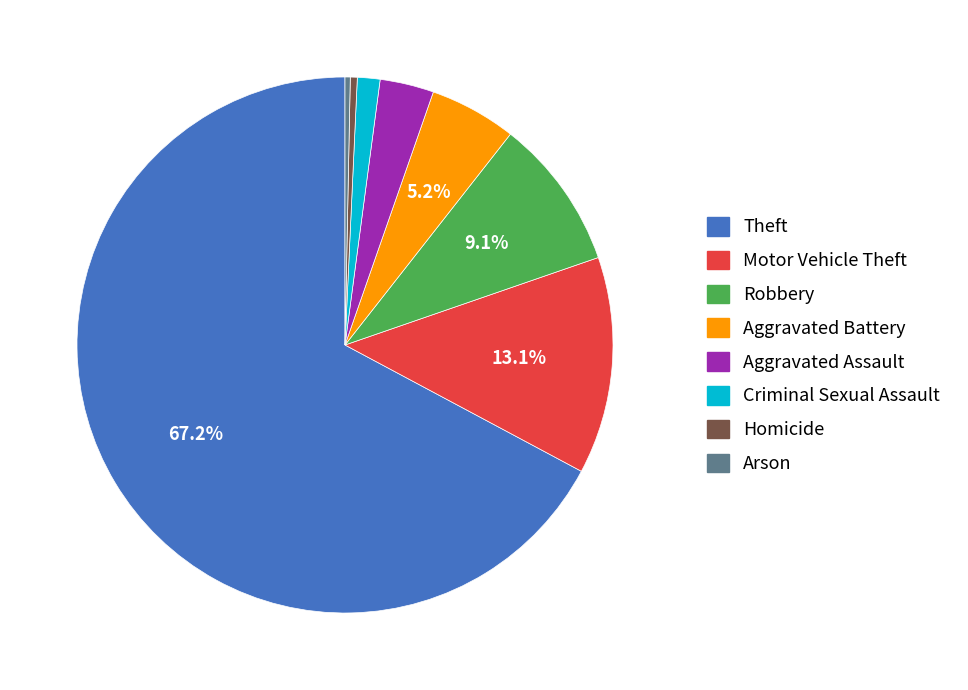

How many segments does this pie chart have?

8